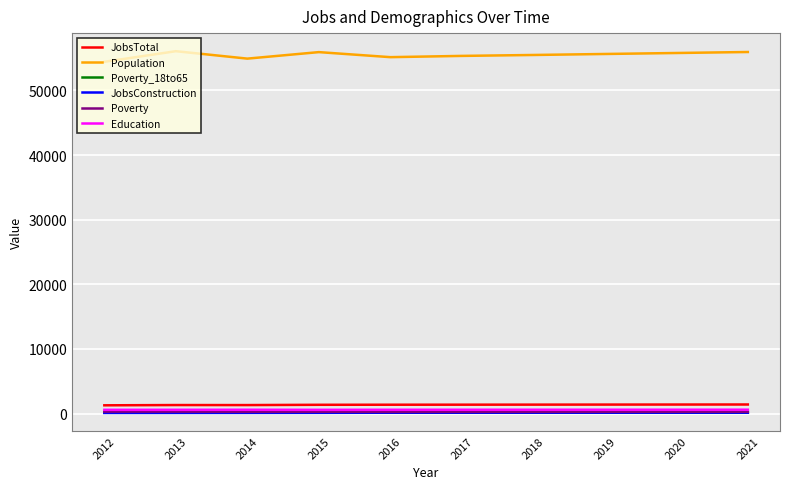

True or false: Education and Poverty_18to65 intersect in this chart.

False